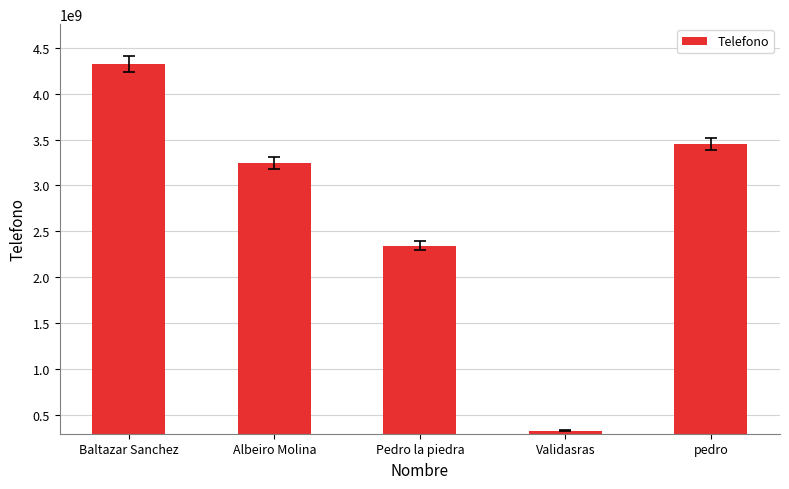

What is the sum of the values at Pedro la piedra and Albeiro Molina?

5587965316